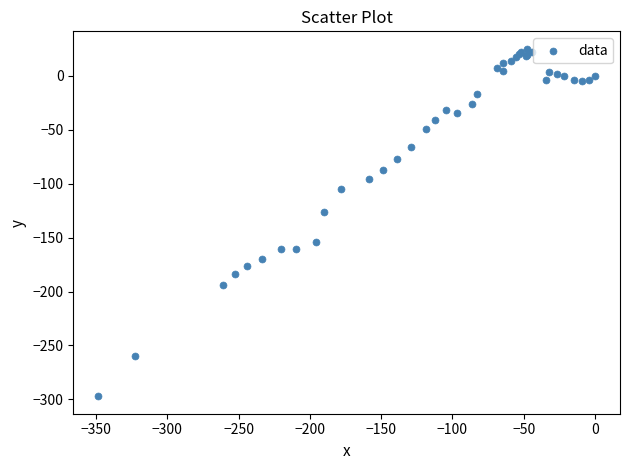

What Y value in the scatter plot is closest to -136?

-126.2